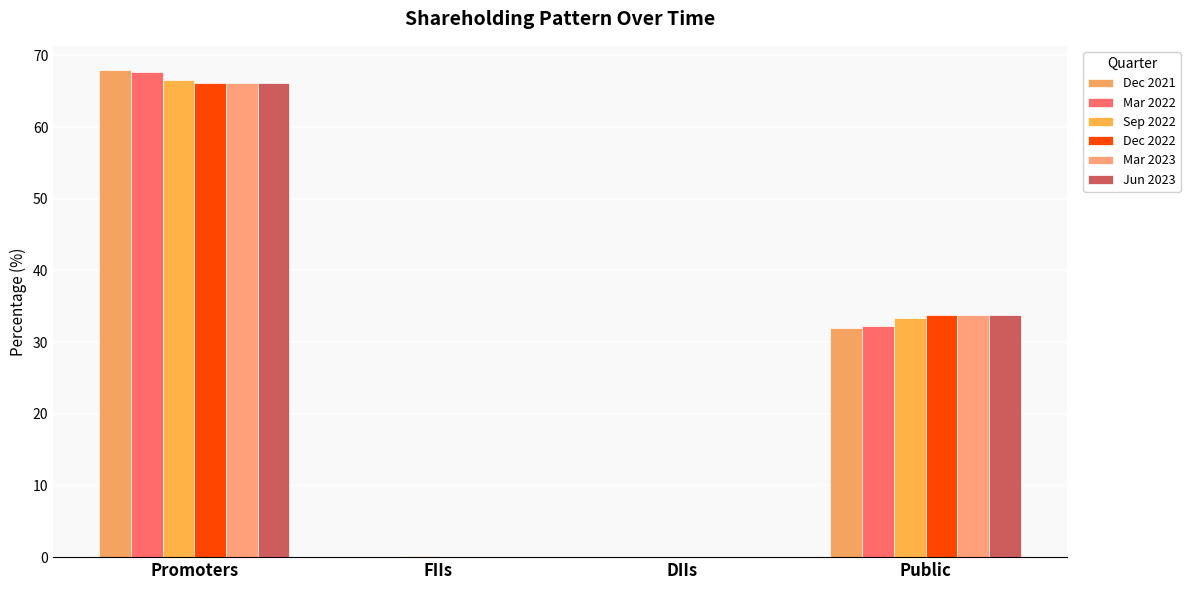

How many data points in Sep 2022 are above 33?

2